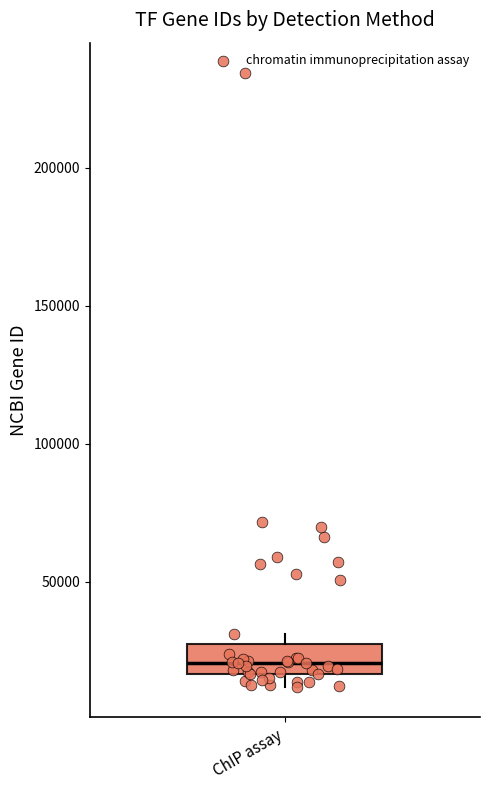

Transcribe this box plot: give where the median line is, the range the box spans, and where the two whiskers end, as read against the y-axis. The values are not printed on the chart, so give them approximately, as read against the axis.

median 20000, box 15000 to 25000, whiskers 10000 to 30000